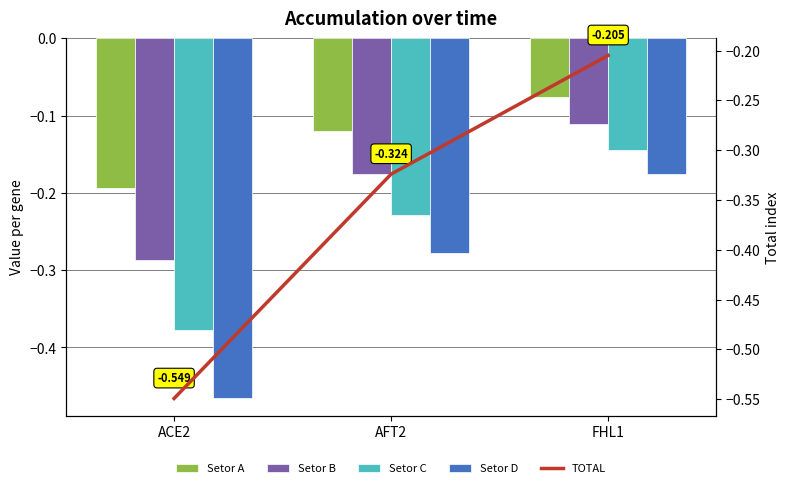

Reading left to right, transcribe all the data shown in this chart.

Setor A: -0.2	-0.1	-0.1
Setor B: -0.3	-0.2	-0.1
Setor C: -0.4	-0.2	-0.1
Setor D: -0.5	-0.3	-0.2
TOTAL: -0.5	-0.3	-0.2